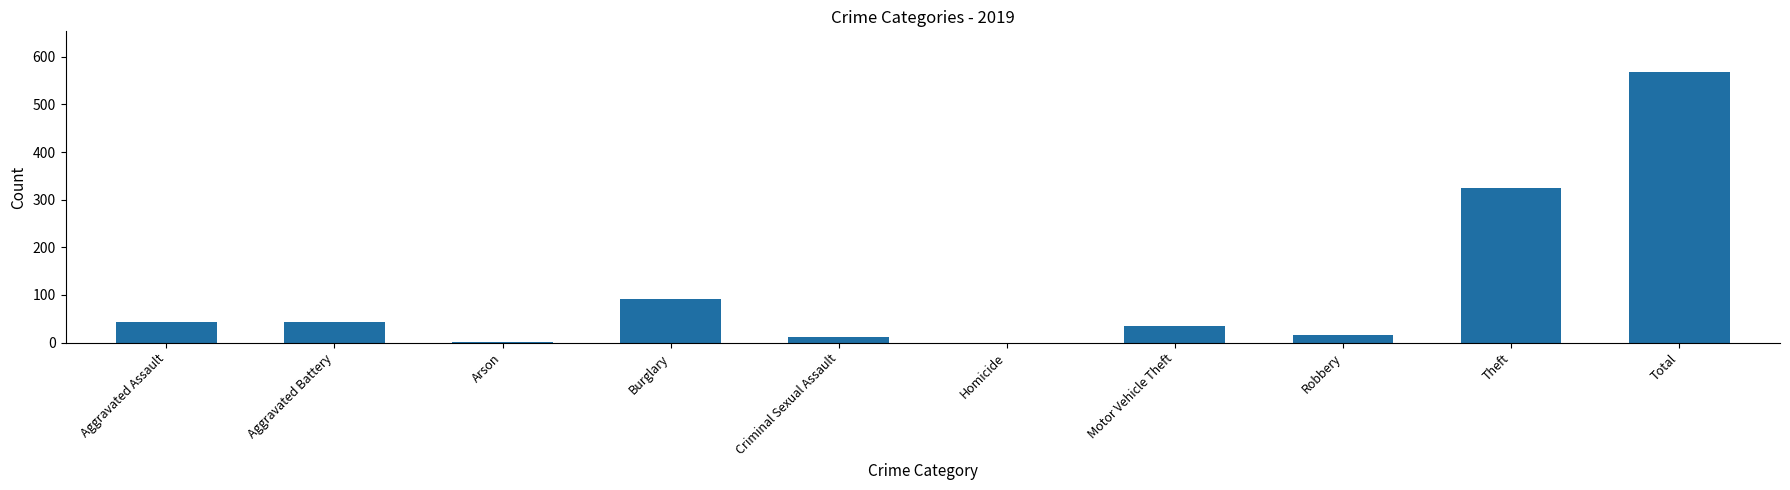

What is the greatest value displayed?

568